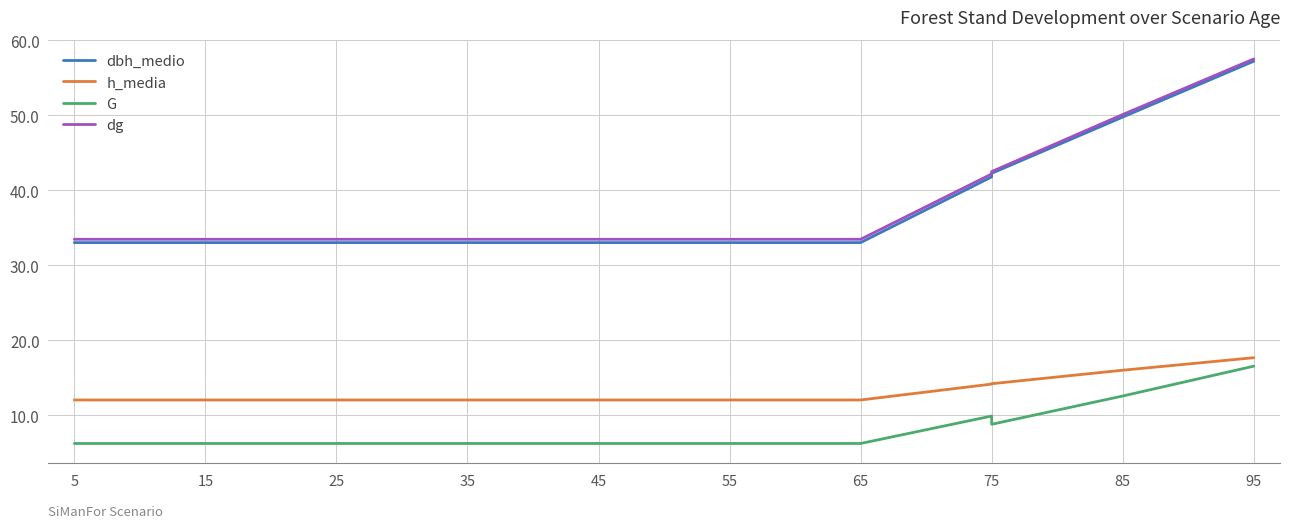

What is the difference between the second highest and minimum values in the dg series?

16.6